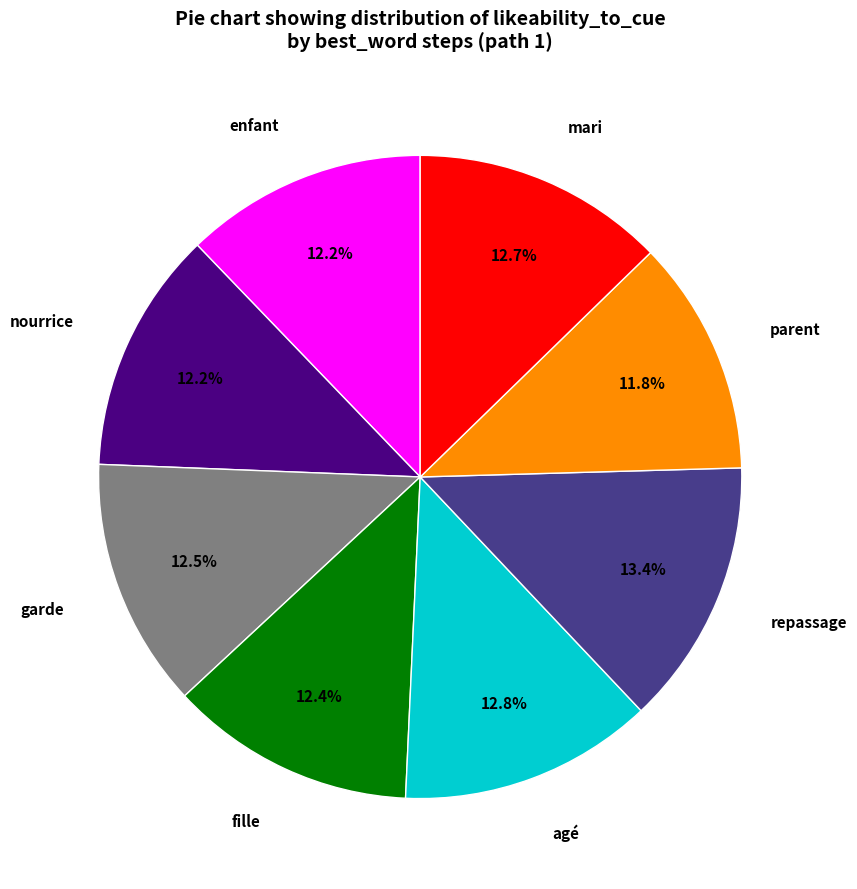

To the nearest percent, what is the difference between the largest and smallest slice percentages?

2%